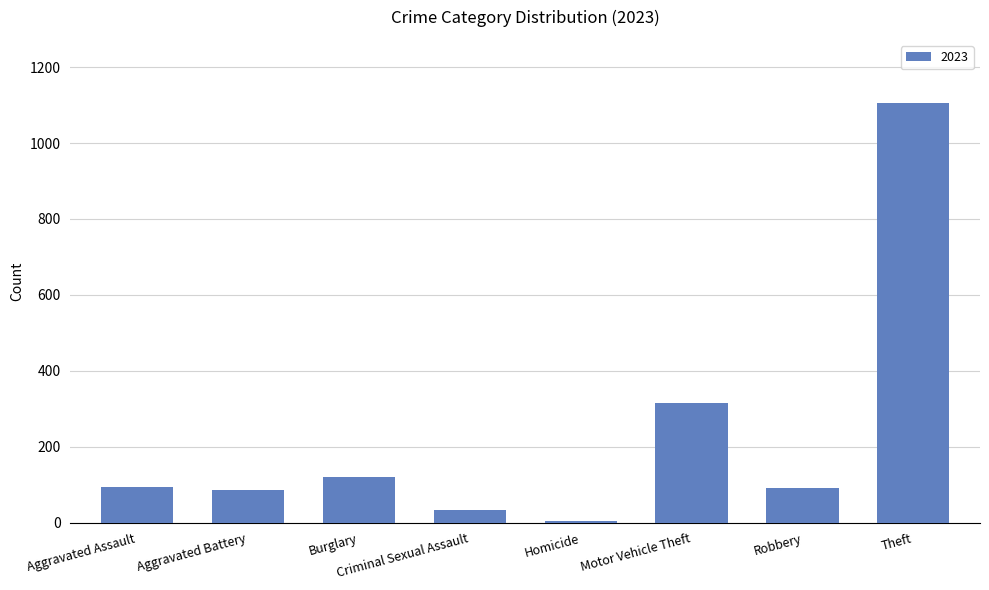

Which label corresponds to the largest value in the chart?

Theft